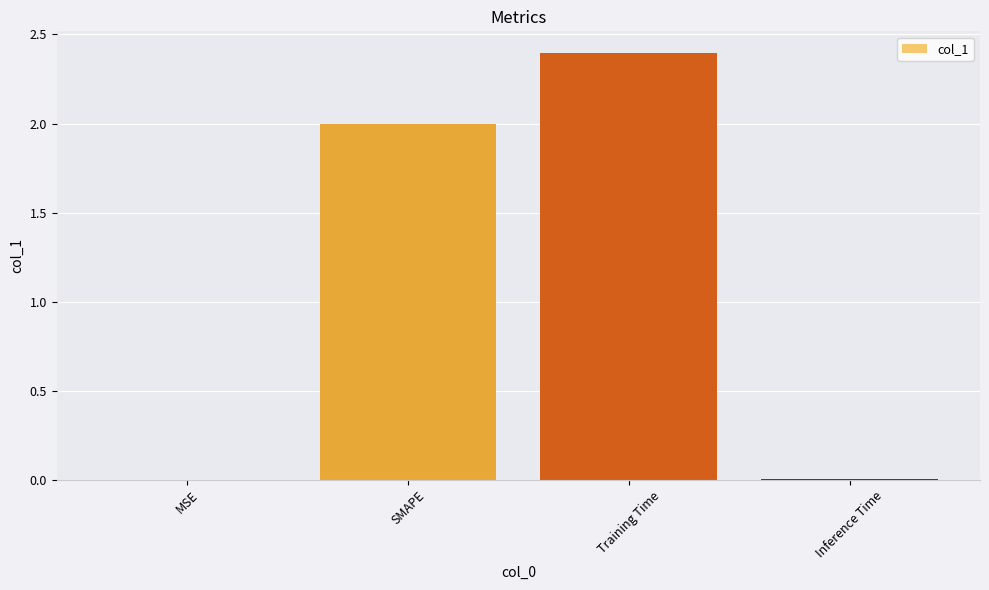

What is the difference between the values at SMAPE and MSE?

2.0